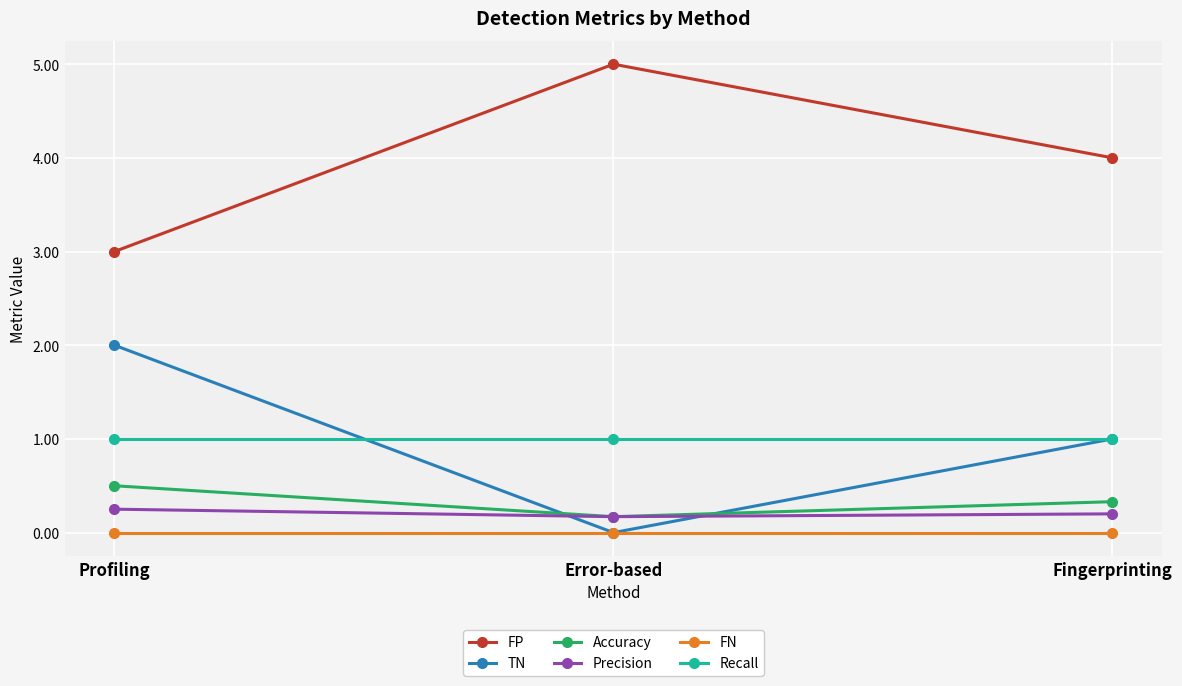

What is the maximum value for TN?

2.0